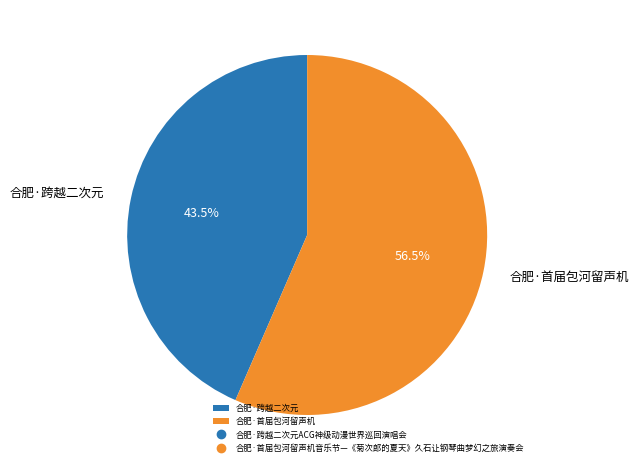

What is the smallest slice in the pie chart?

合肥·跨越二次元